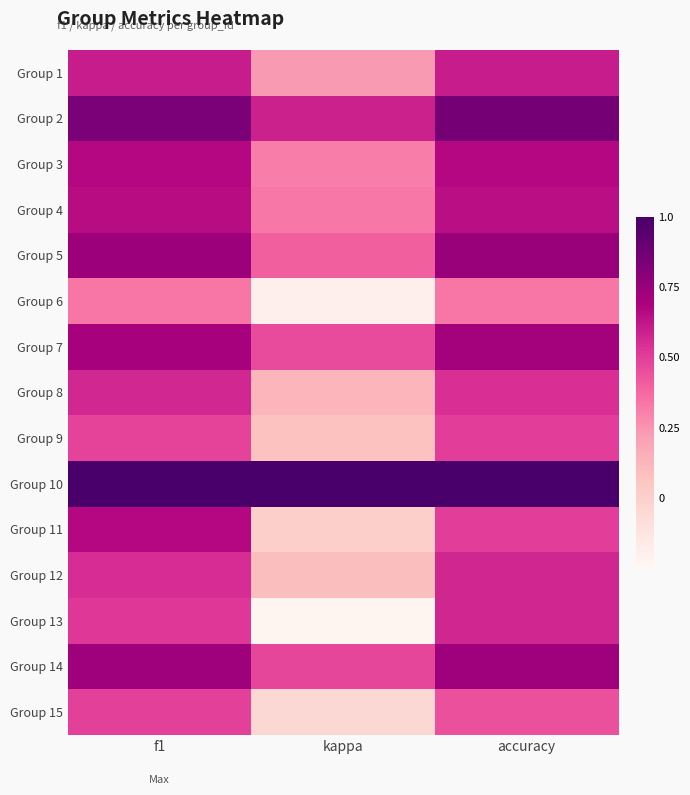

What is the total value across all series at kappa?

3.6